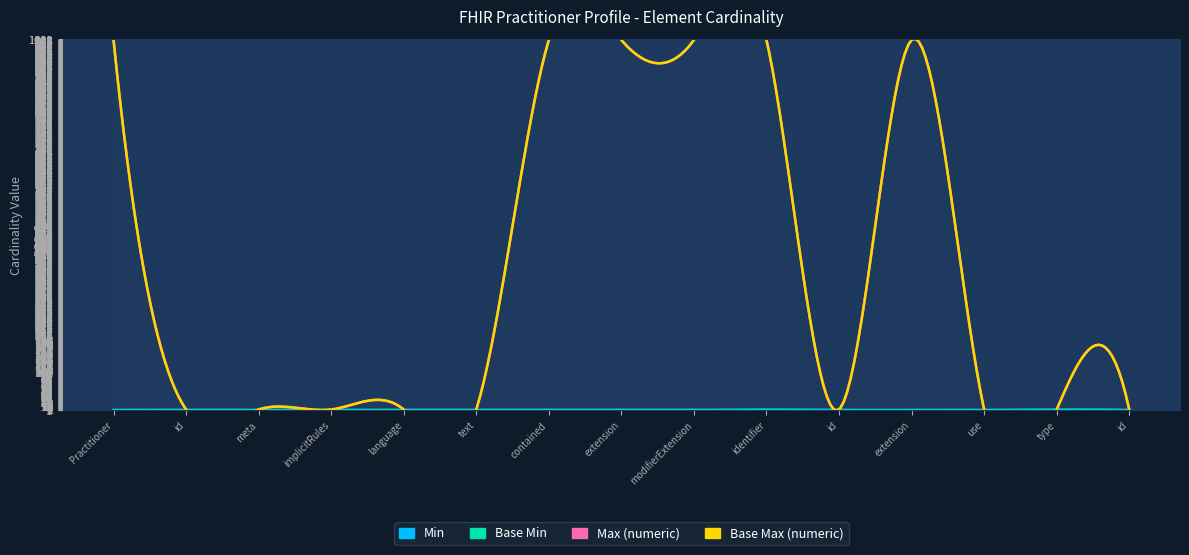

Is it true that Base Min equals 0 at Practitioner.implicitRules?

True